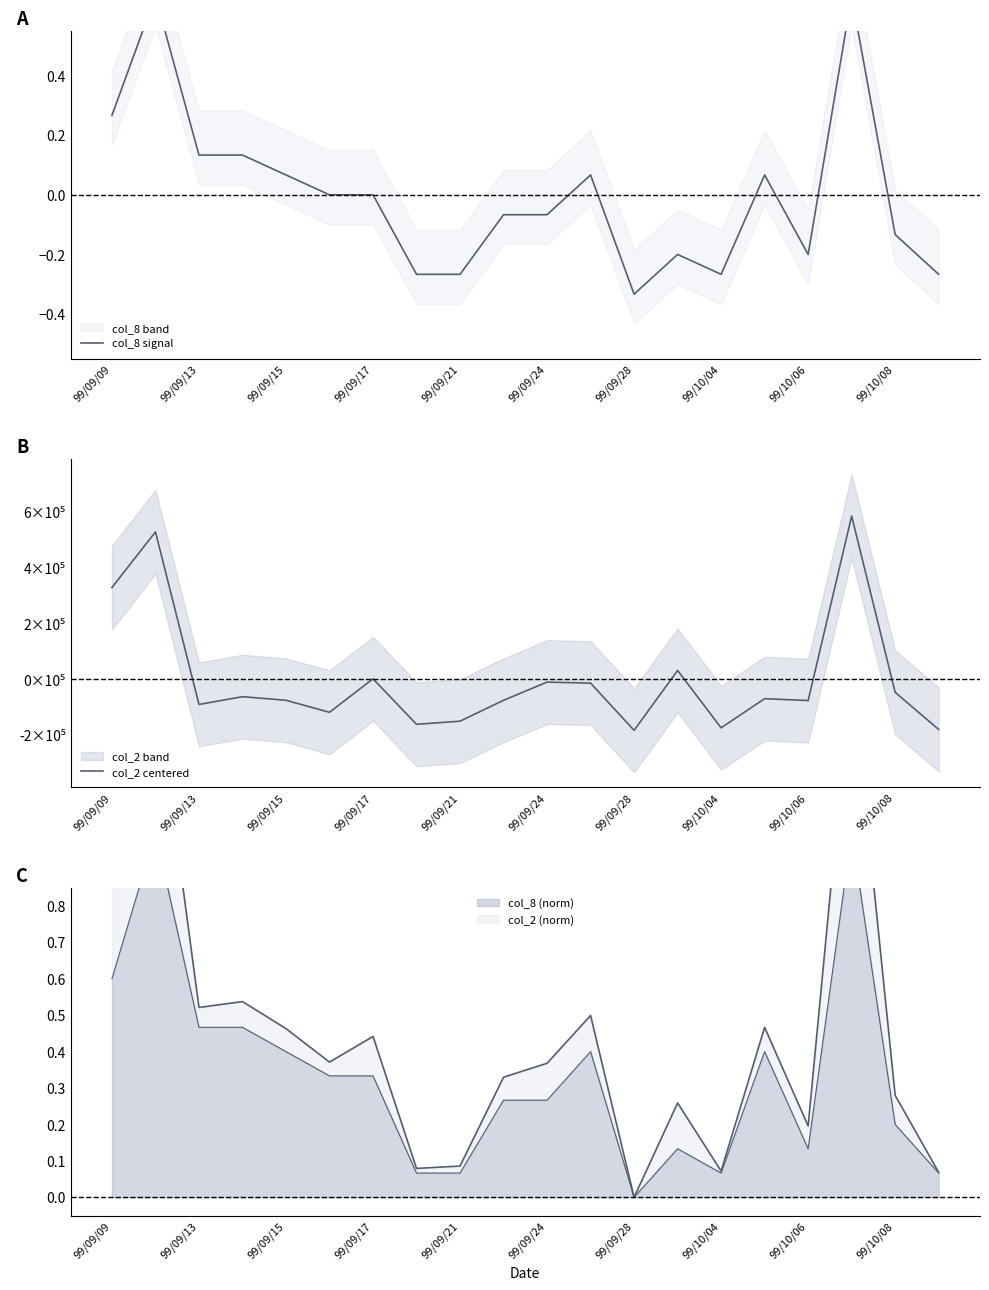

In col_2 centered, how many points are lower than both neighbors (excluding endpoints)?

6